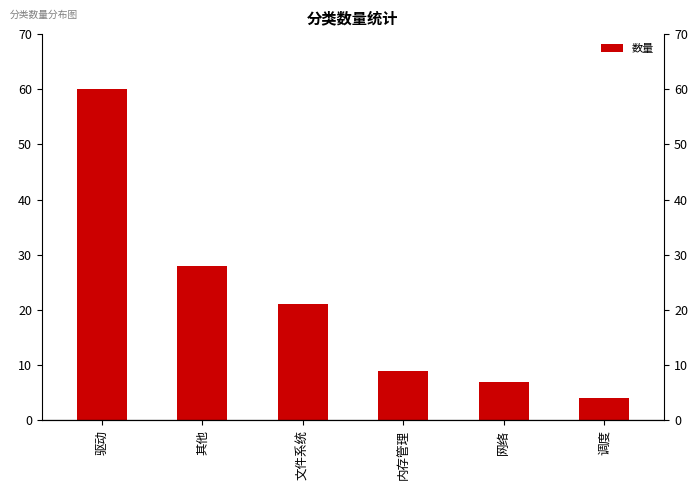

Reading left to right, what are all the values shown in this chart?

驱动=60	其他=28	文件系统=21	内存管理=9	网络=7	调度=4